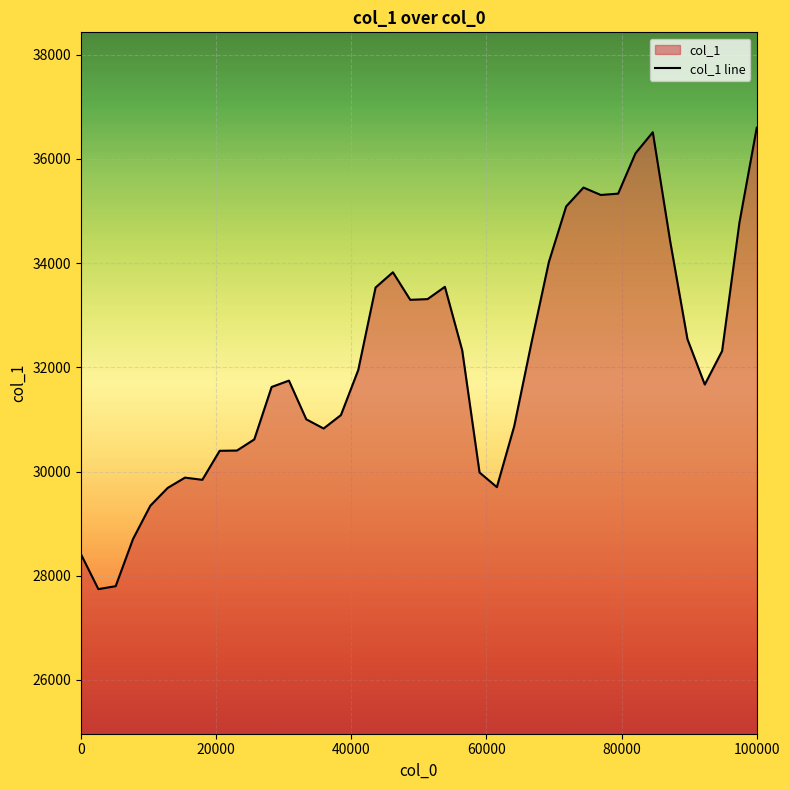

What is the maximum value shown in the chart?

36596.9